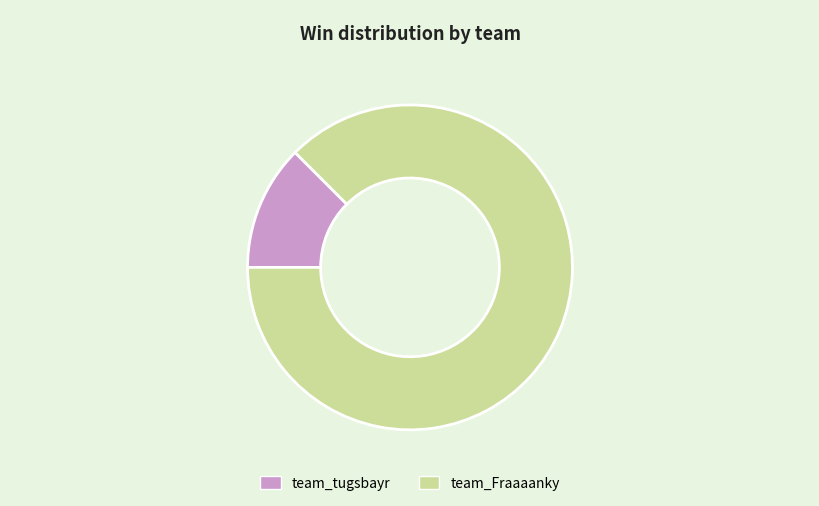

Which slice is the smallest?

team_tugsbayr